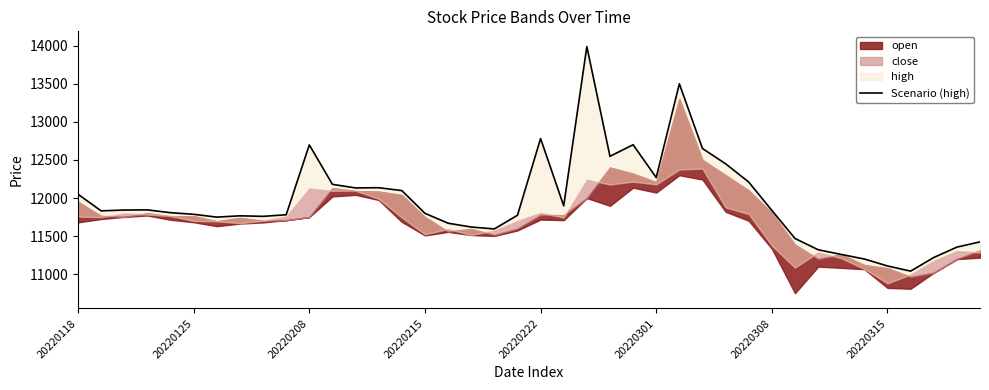

Reading left to right, list all the values displayed in this chart.

12050	11832	11843	11845	11808	11787	11750	11767	11760	11781	12698	12180	12133	12136	12098	11800	11670	11620	11595	11774	12781	11898	13988	12548	12700	12269	13500	12650	12450	12210	11838	11470	11322	11260	11200	11109	11041	11220	11356	11425